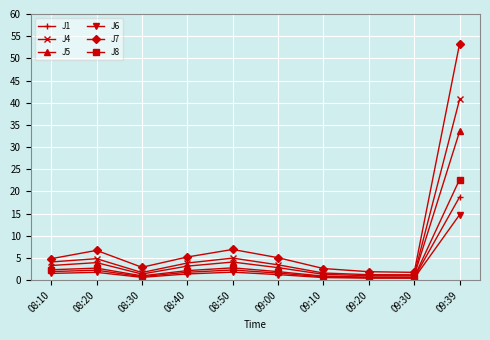

Rank the series by their maximum value, from highest to lowest.

J7, J4, J5, J8, J1, J6